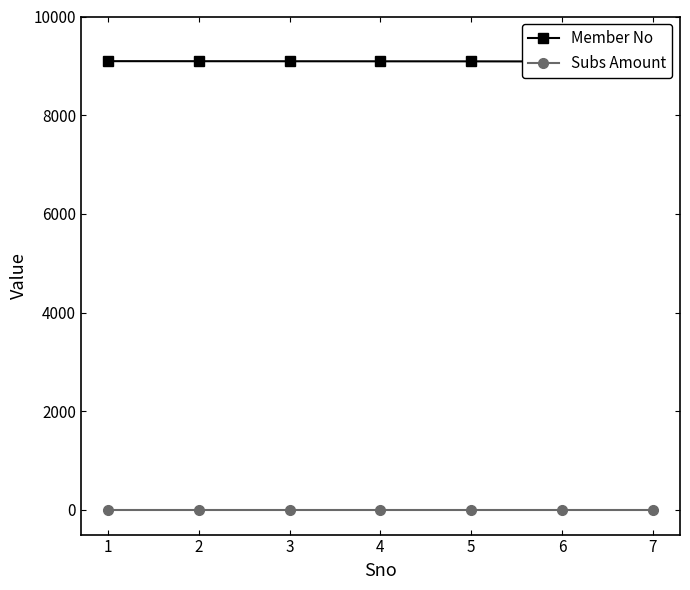

At which label is Member No closest to 9091?

5